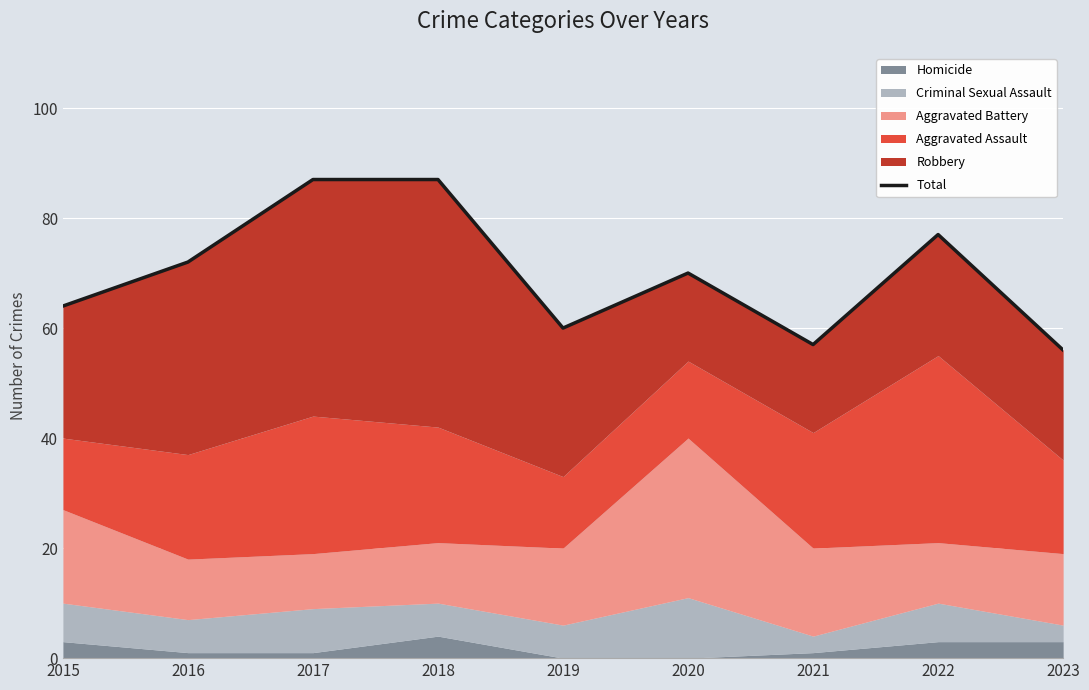

The chart shows a value of 60 at 2019. True or false?

True